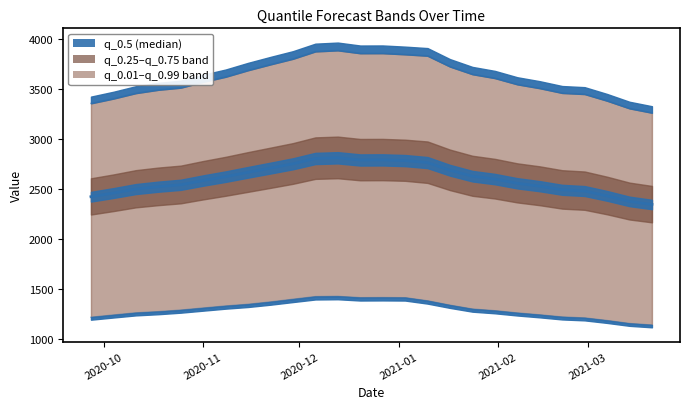

True or false: q_0.01 and q_0.99 intersect in this chart.

False